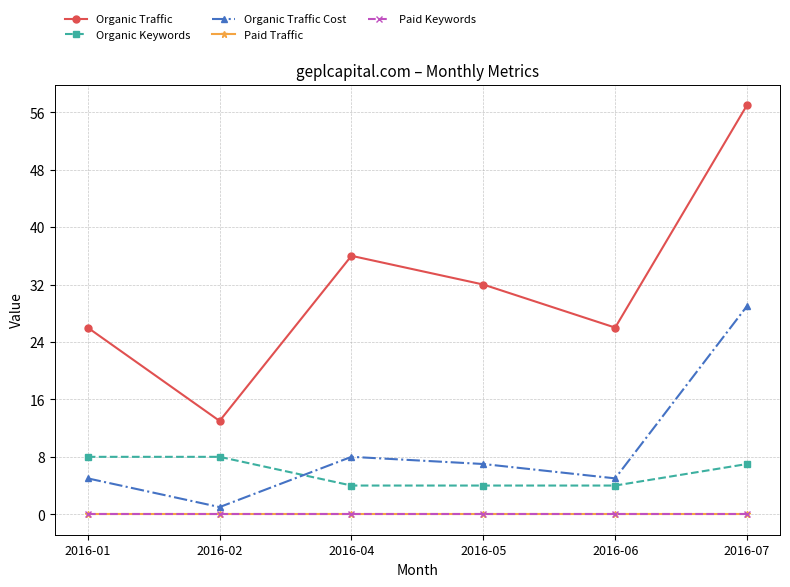

Is this an area chart (filled region under the line)?

No